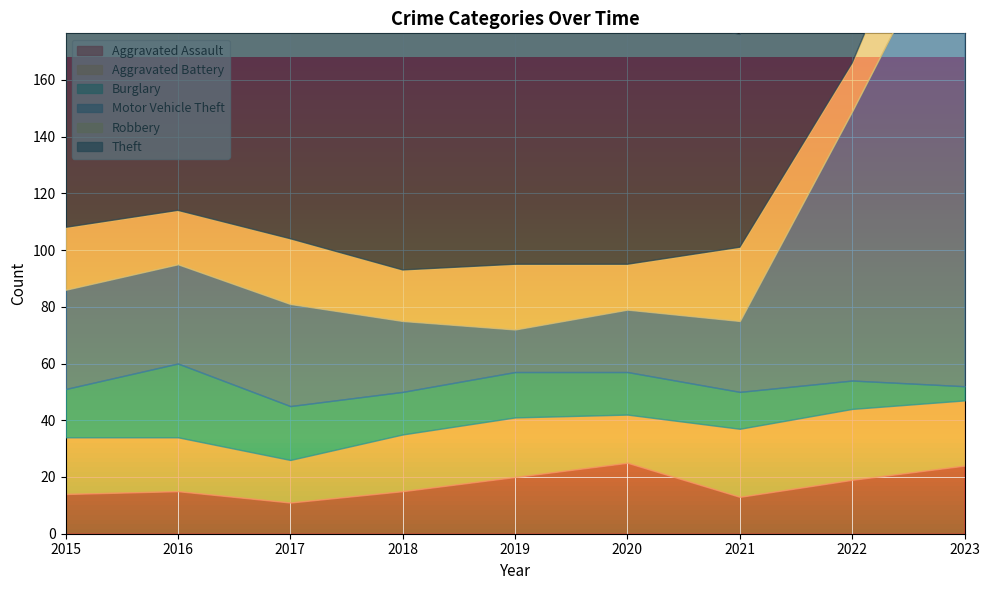

How many interior local valleys does the Aggravated Battery series have?

2